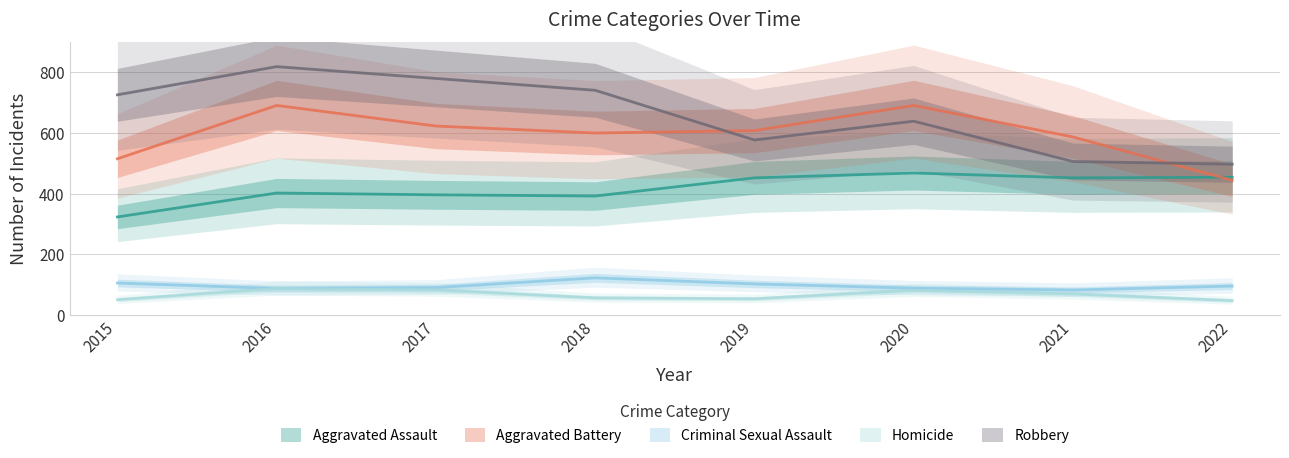

Where is the first local minimum for Homicide?

2019